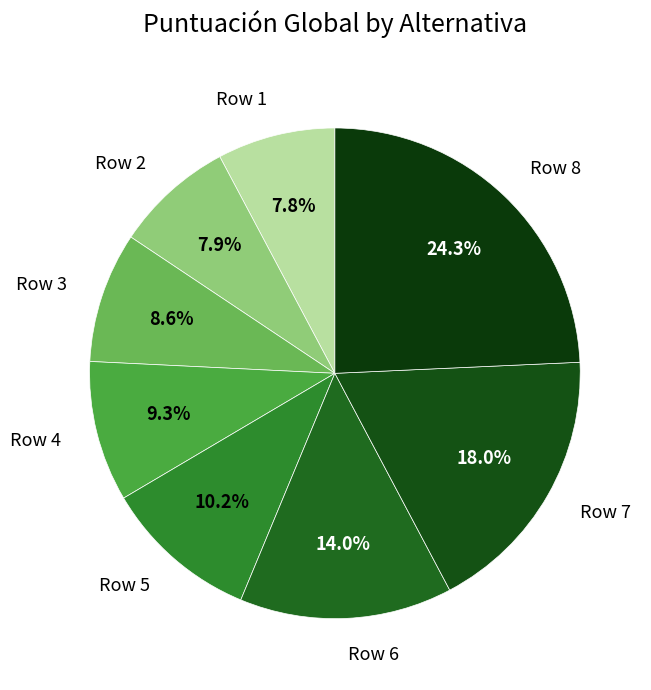

Count the number of slices in the pie.

8